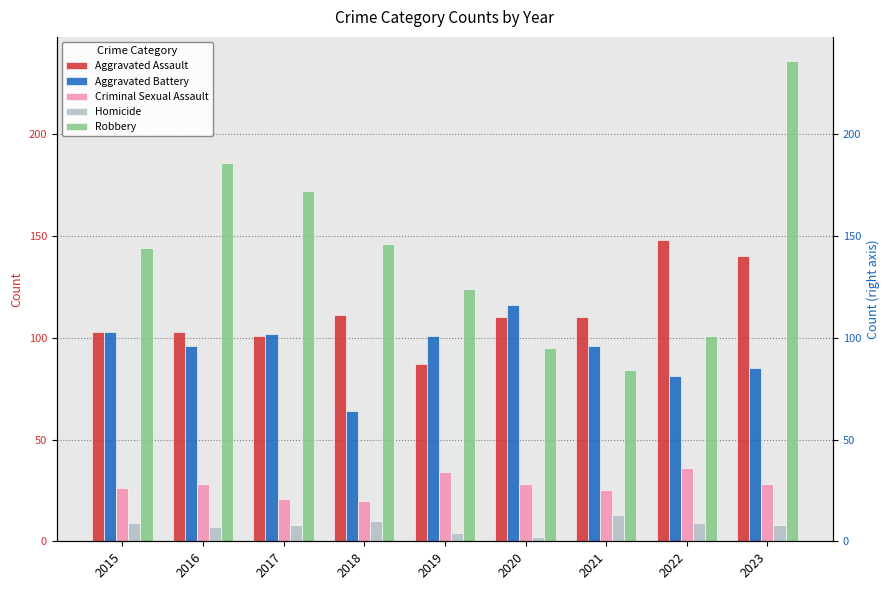

Which has a higher value, 2021 or 2016?

2021